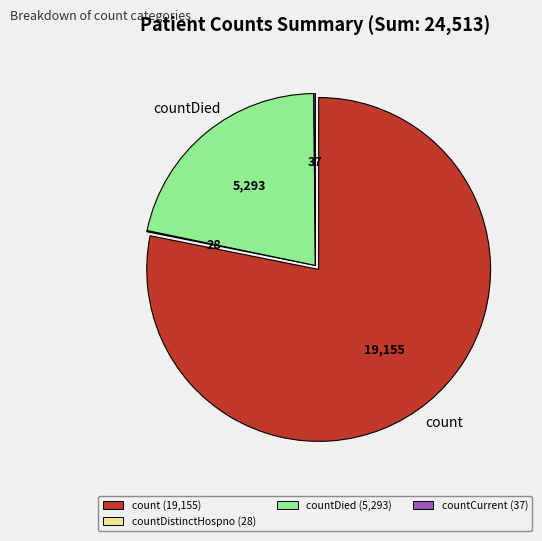

Does any single category account for the majority?

Yes